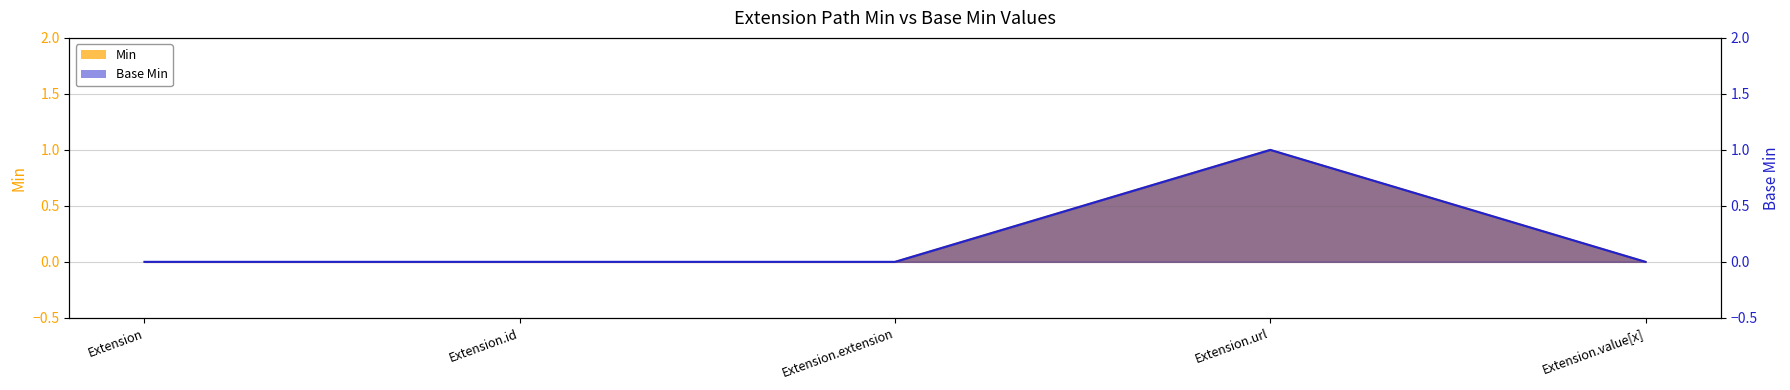

True or false: Min has more than 2 points higher than both neighbors.

False